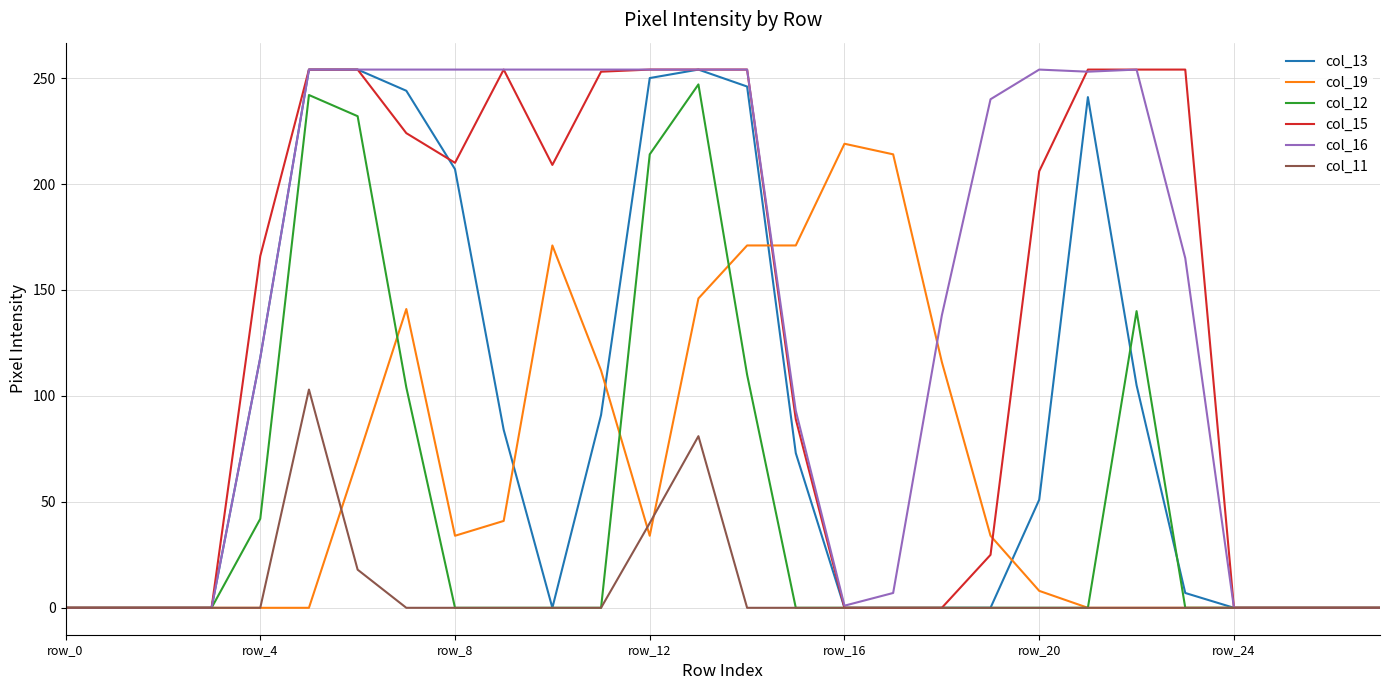

Which series has the largest total across all categories?

col_16